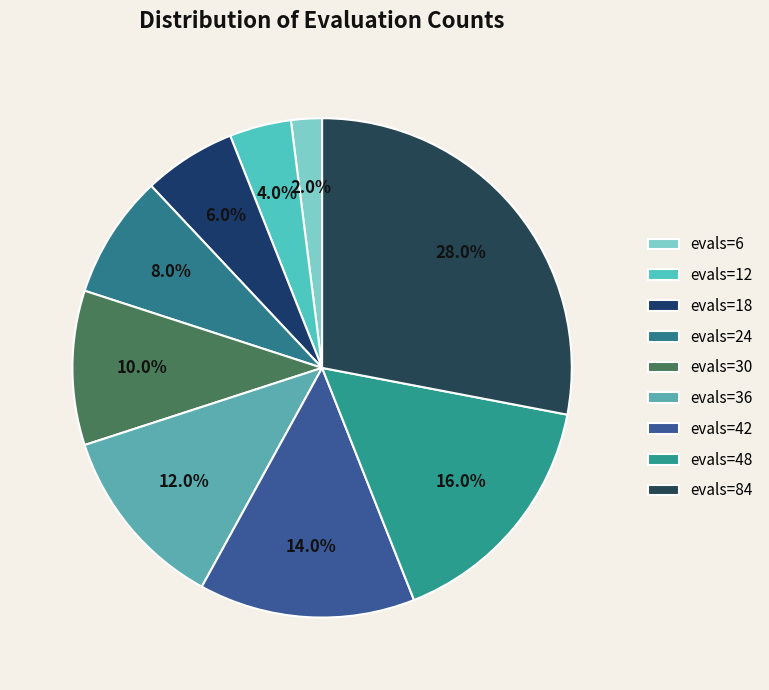

Between evals=84 and evals=30, which is larger?

evals=84